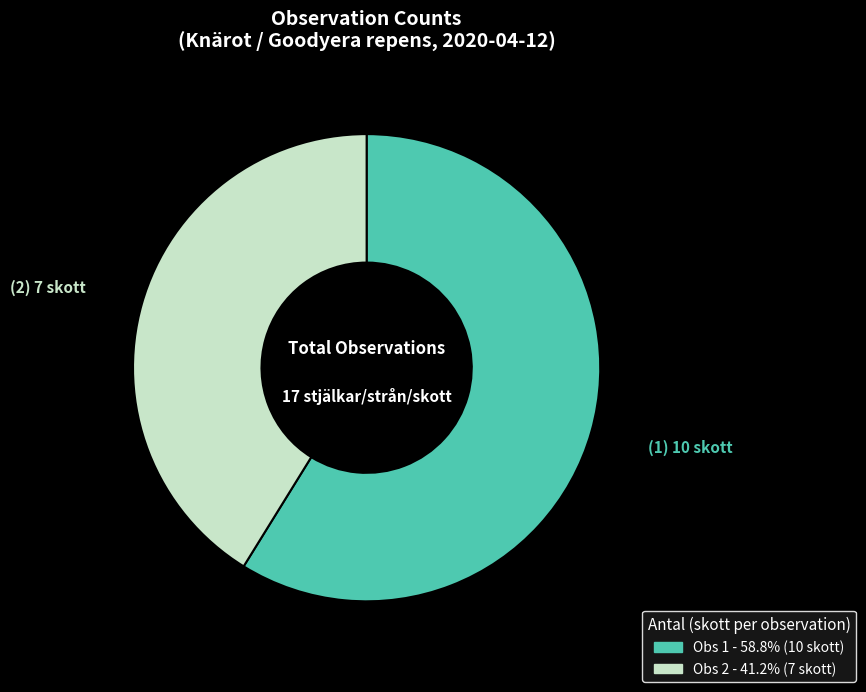

Is there a majority slice in this chart?

Yes